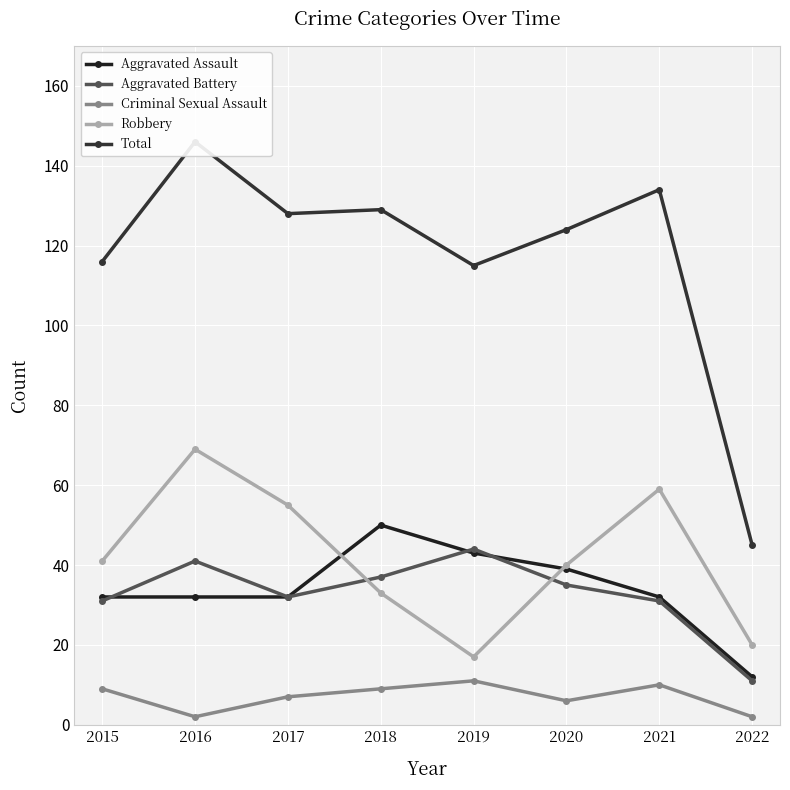

Where is Total nearest to the value 95?

2019